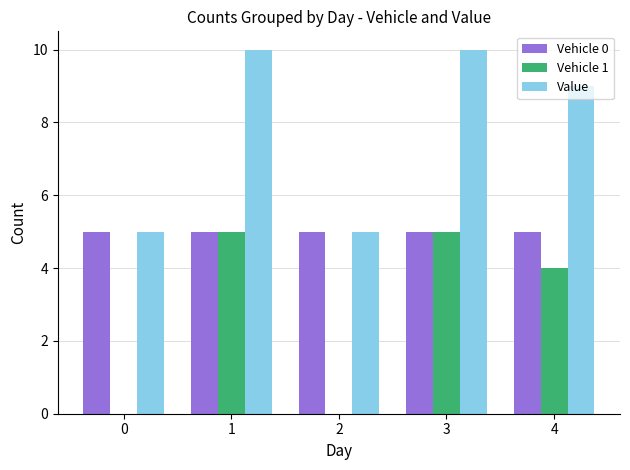

Is it true that Value equals 10 at 3?

True